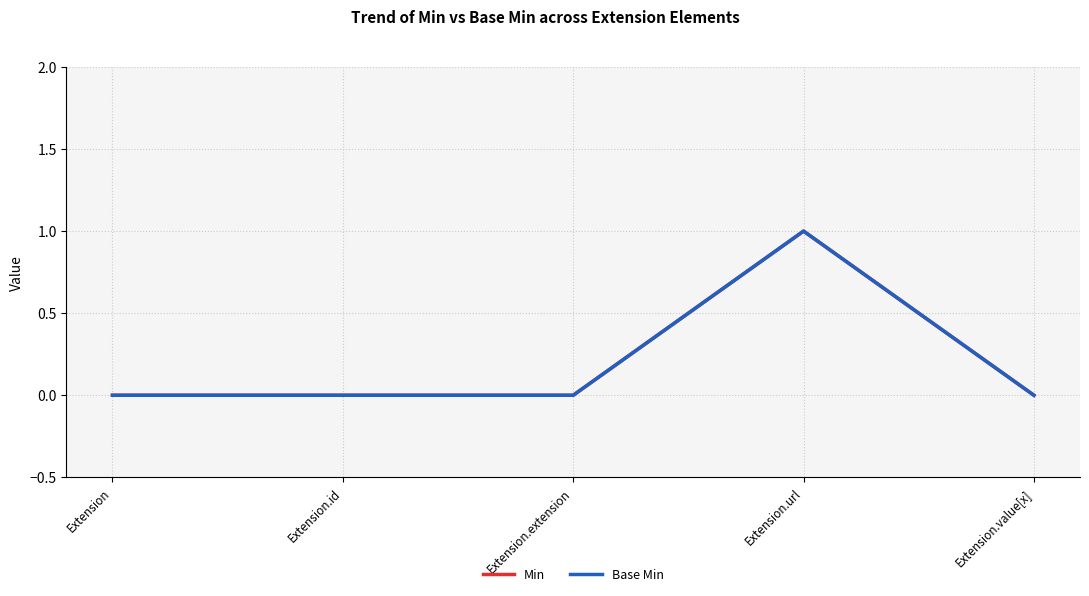

Is this an area chart (filled region under the line)?

No